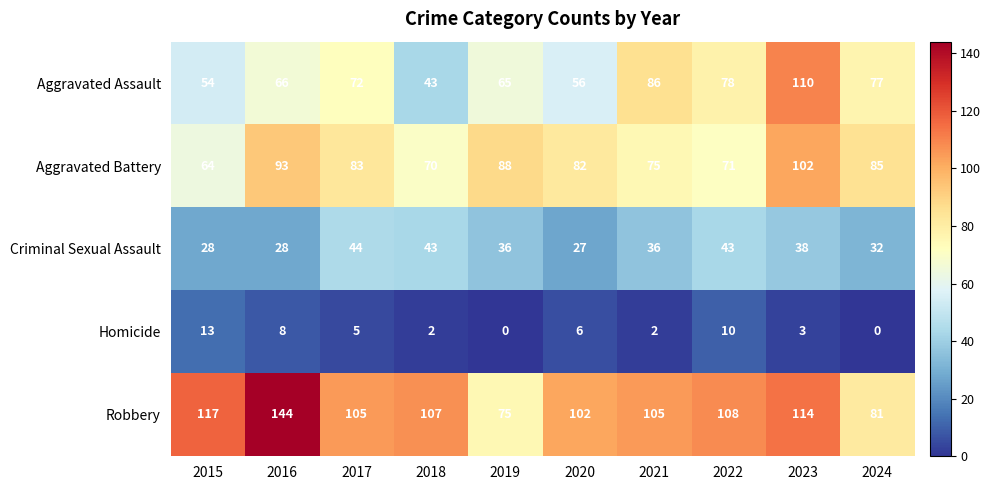

What is the lowest value of the Robbery series?

75